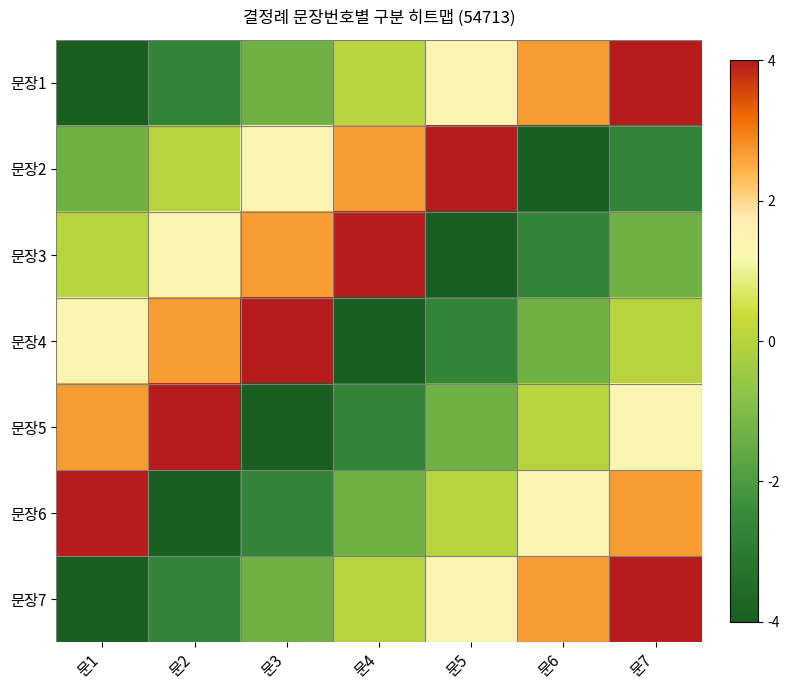

What is the smallest value displayed?

-4.0